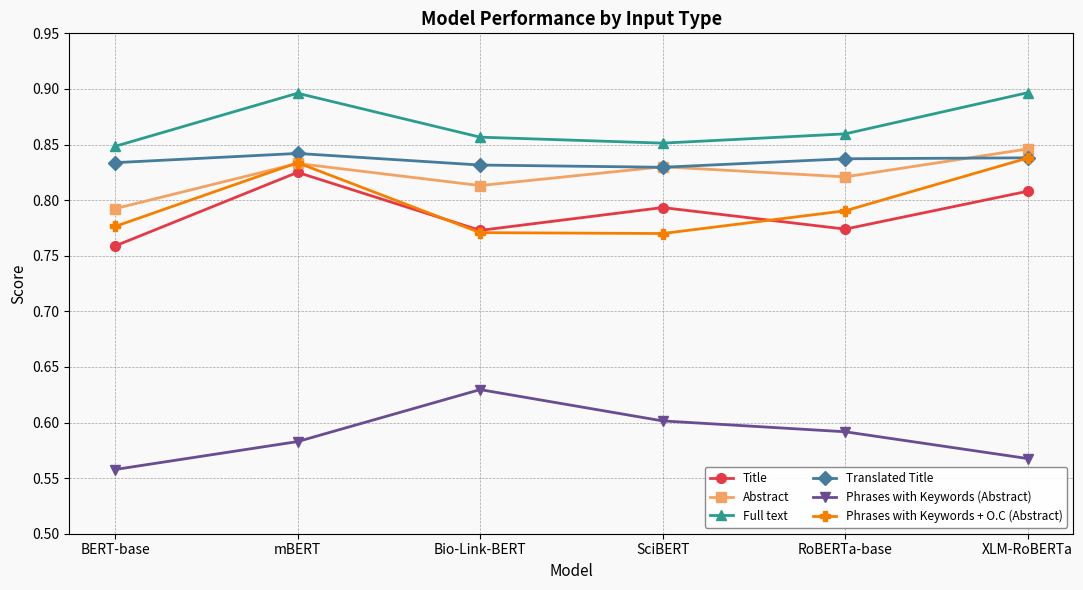

How many interior local valleys does the Full text series have?

1